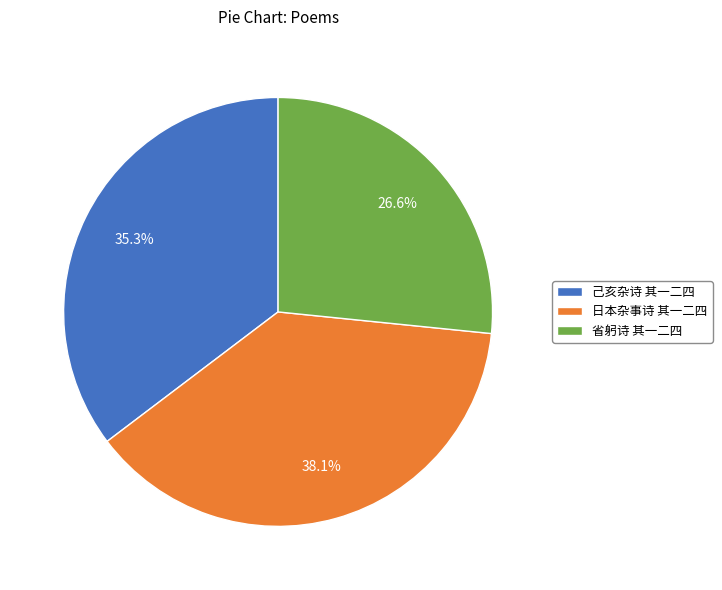

Approximately how many times larger is the value at 省躬诗 其一二四 compared to 己亥杂诗 其一二四?

0.8